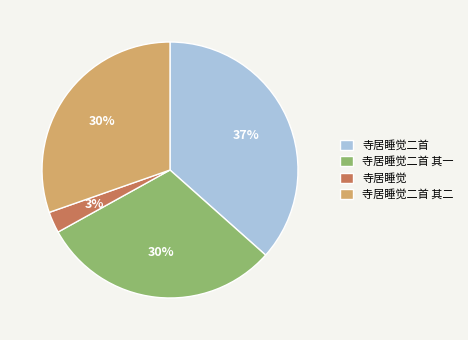

Which slice is the smallest?

寺居睡觉